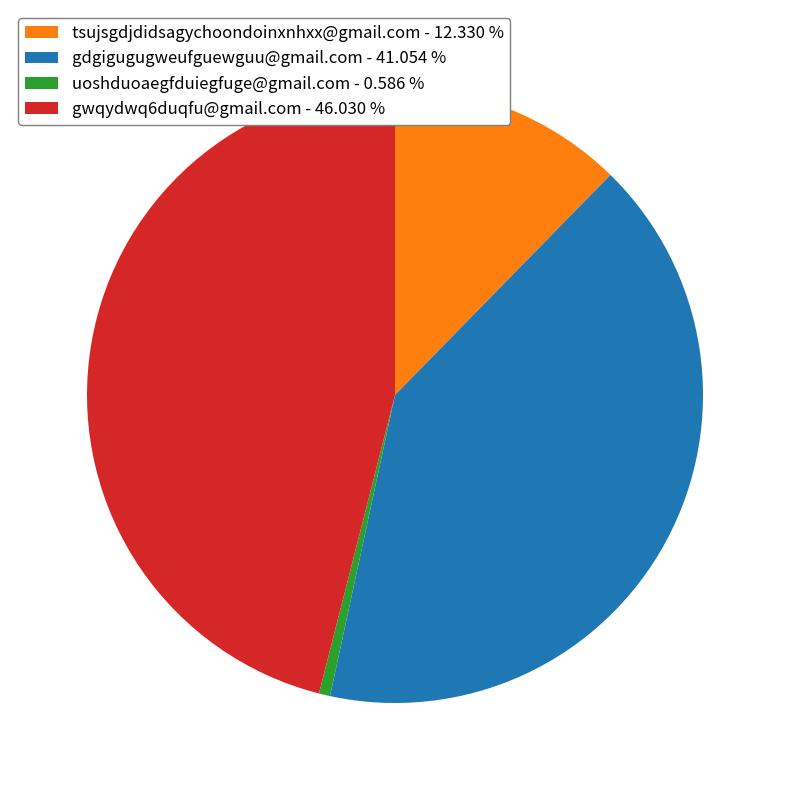

Between tsujsgdjdidsagychoondoinxnhxx@gmail.com - 12.330 % and uoshduoaegfduiegfuge@gmail.com - 0.586 %, which is larger?

tsujsgdjdidsagychoondoinxnhxx@gmail.com - 12.330 %